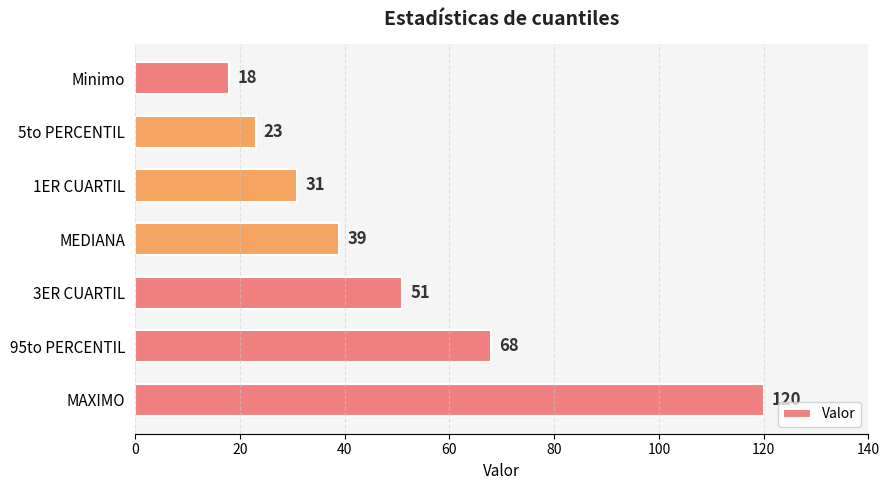

How many data points does each series have?

7